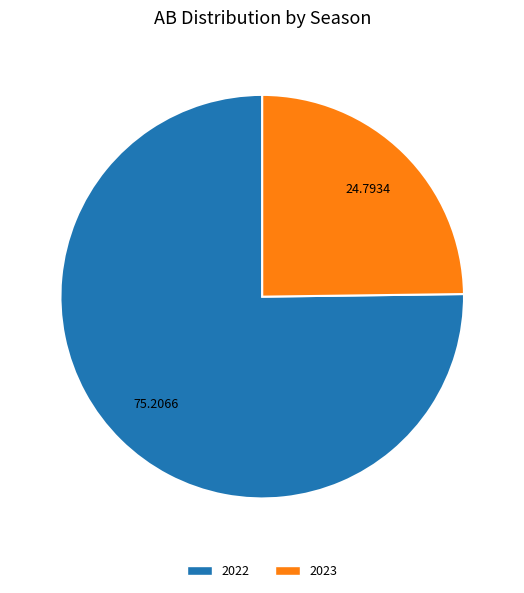

Combined, do 2022 and 2023 account for over 50%?

Yes